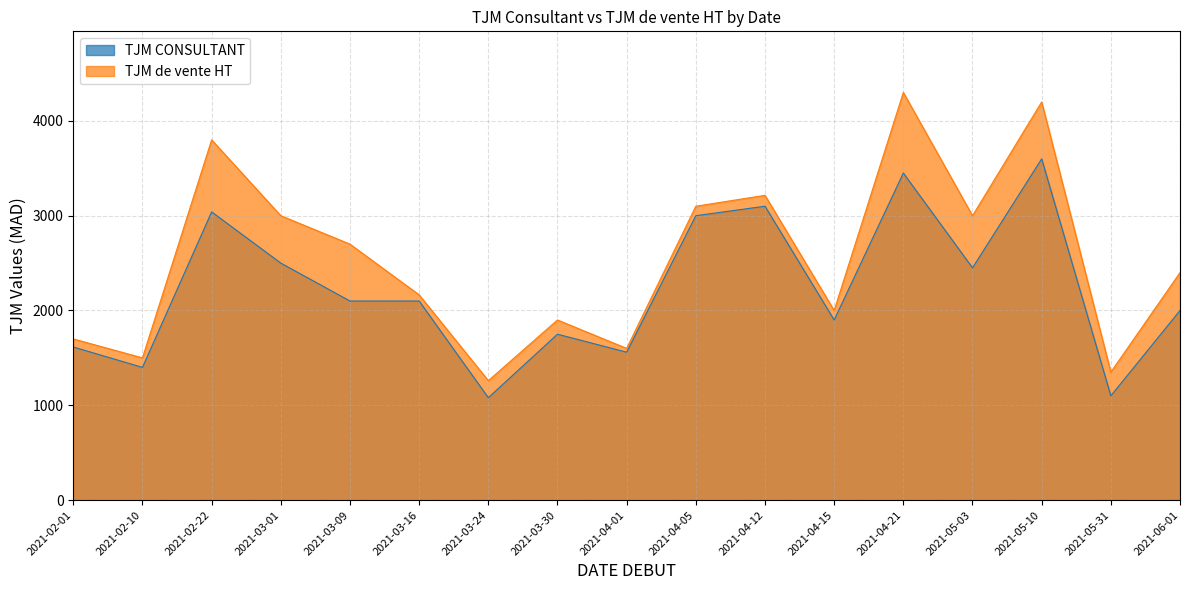

What is the label of the 8th point from the right?

2021-04-05